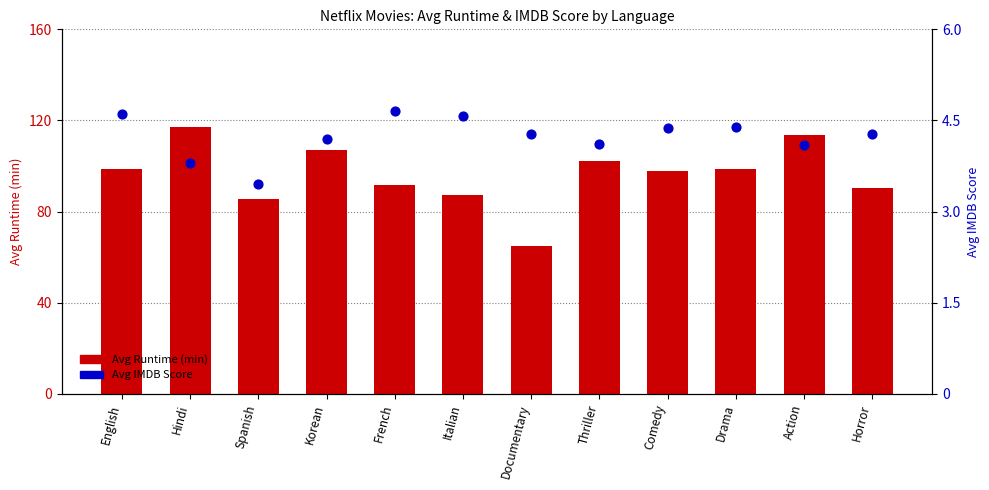

Is the value of Avg Runtime (min) at English greater than the value of Avg IMDB Score at Documentary?

Yes